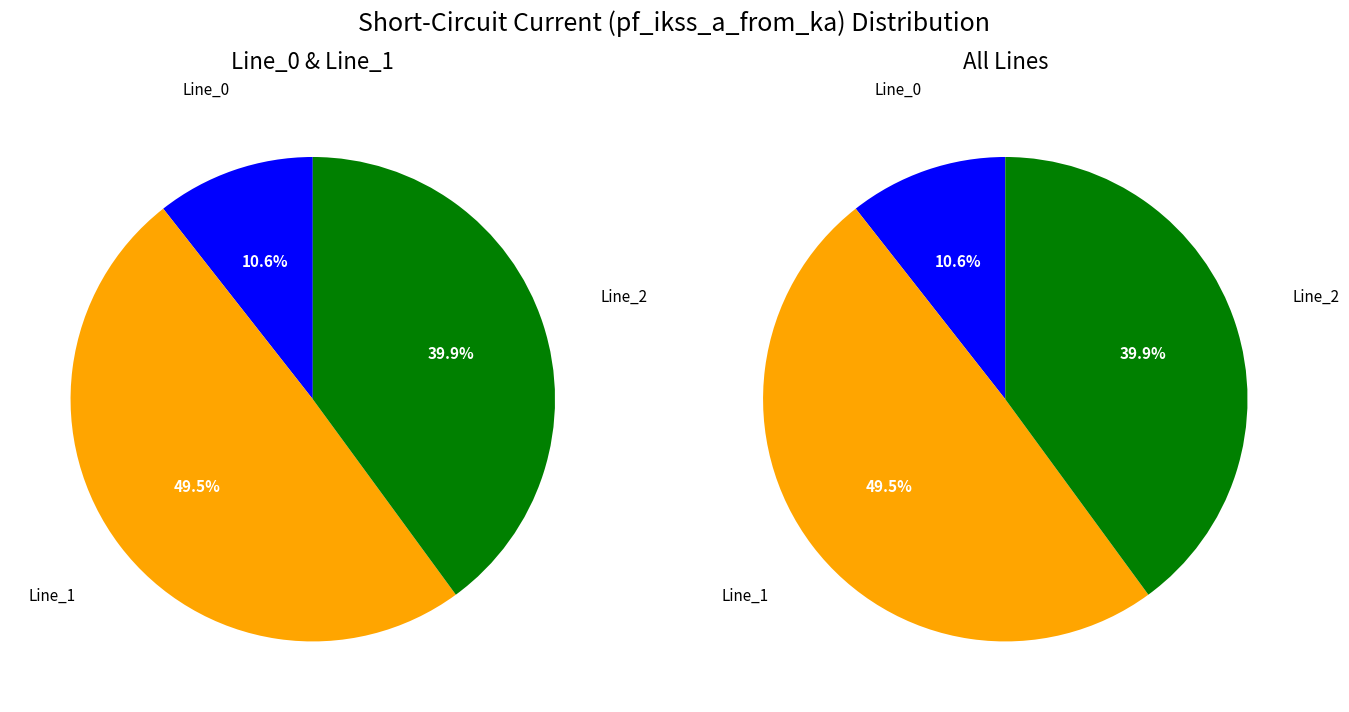

How many slices are in this pie chart?

3